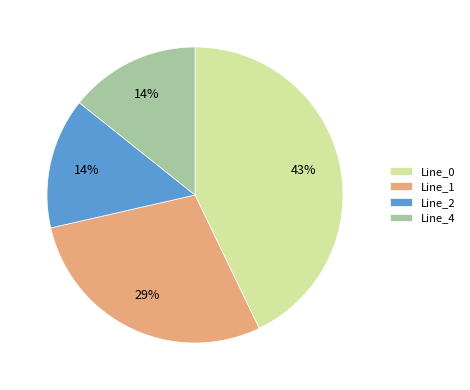

Is the sum of Line_2 and Line_0 greater than half?

Yes